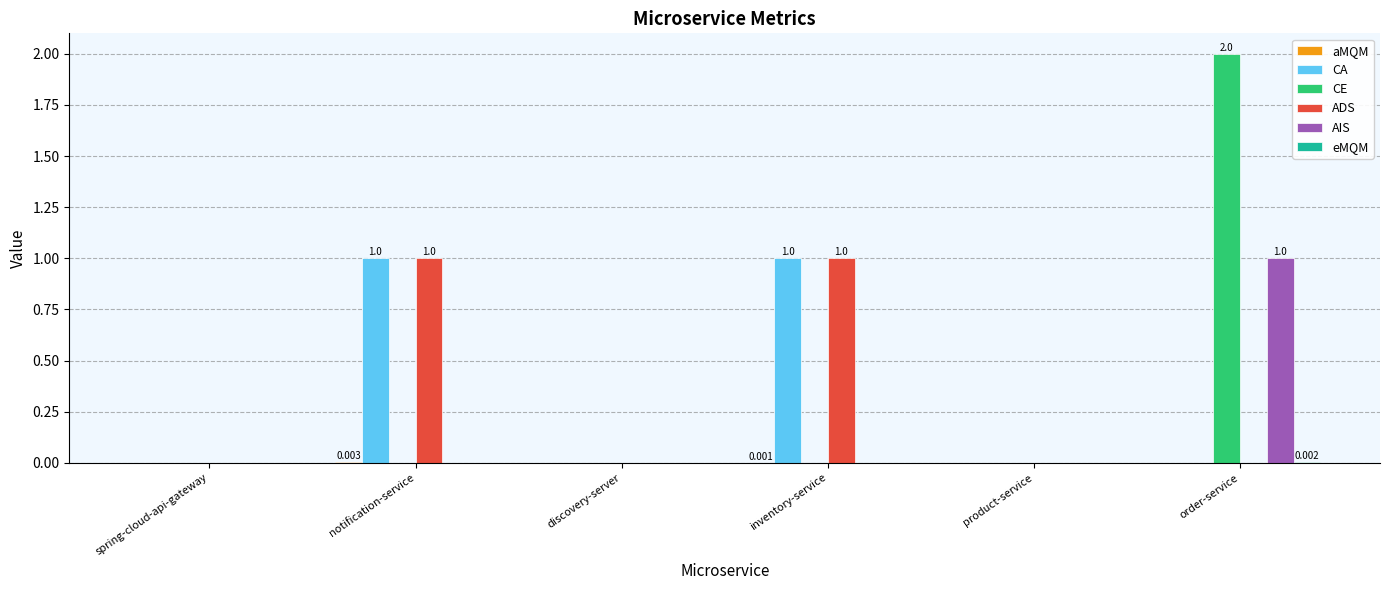

Between inventory-service and order-service, which series saw the biggest shift?

CE